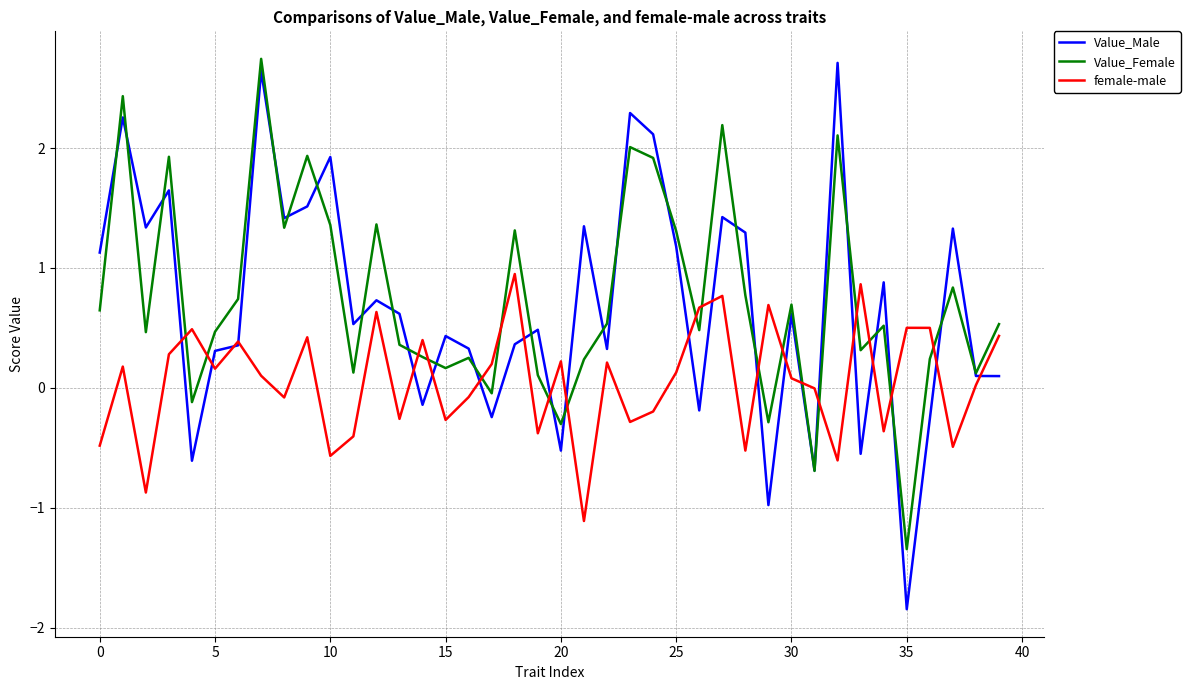

What is the maximum value for Value_Female?

2.7